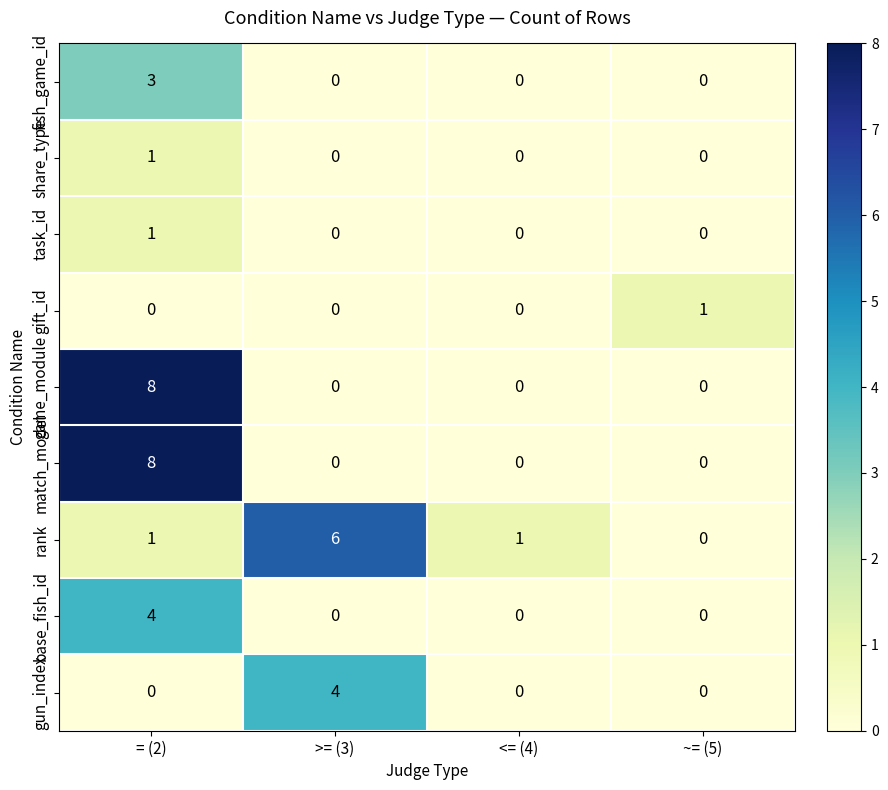

Which category has the highest value in the match_model series?

= (2)